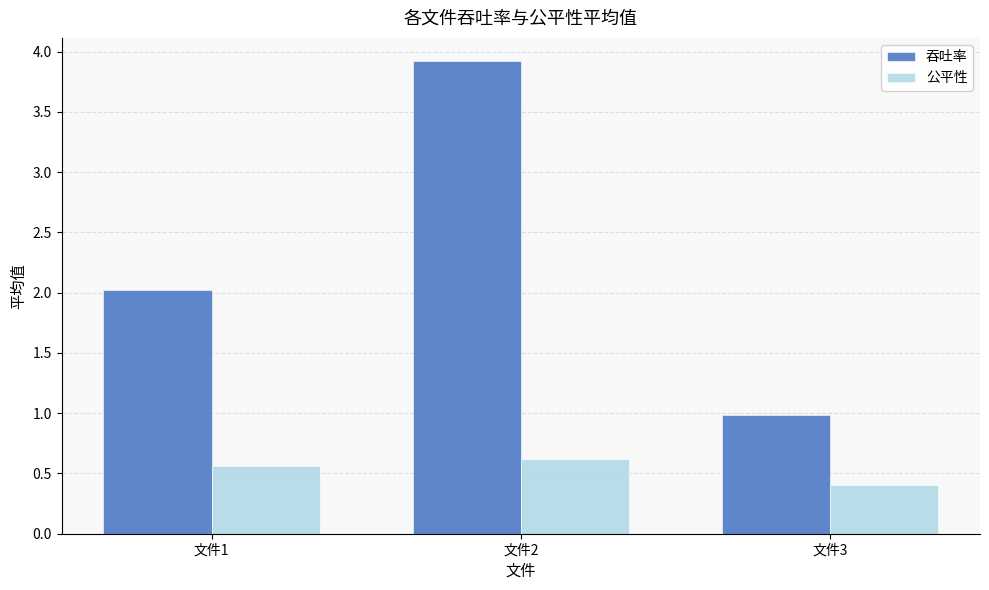

The value of 公平性 at 文件2 is 0.6. True or false?

True